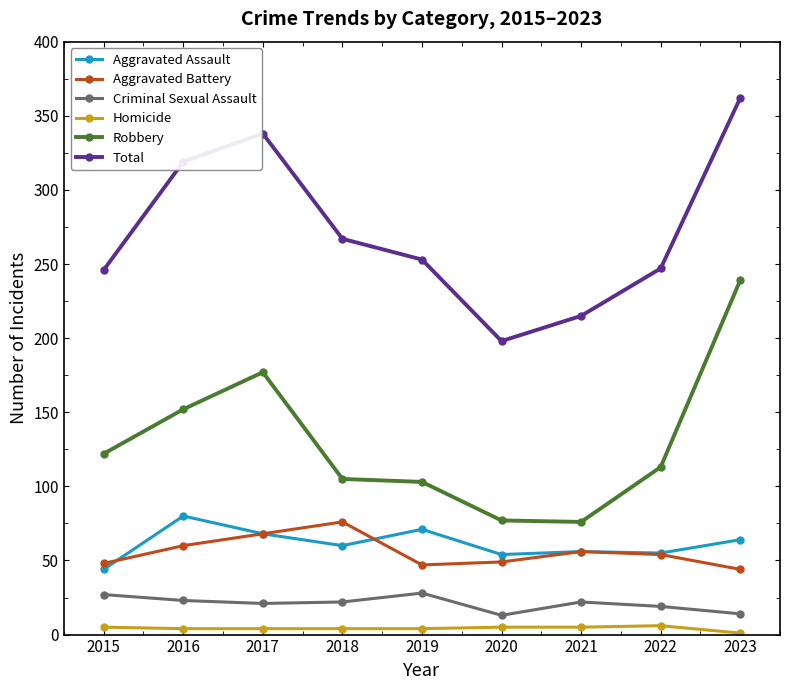

The Total series shows 386 at 2019. True or false?

False